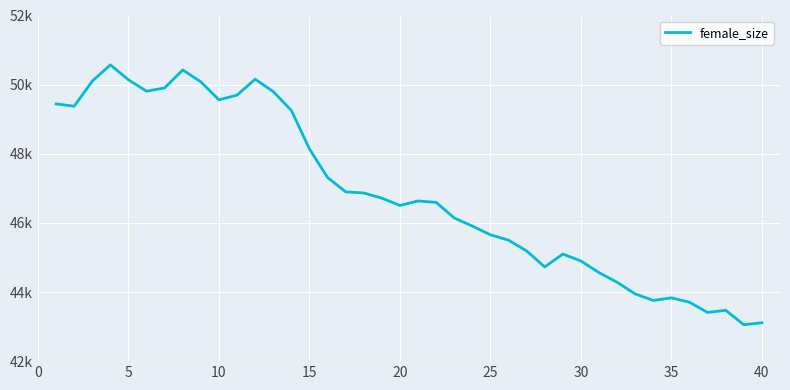

Reading left to right, transcribe all the data shown in this chart.

49442	49376	50101	50573	50139	49810	49905	50424	50080	49560	49697	50157	49799	49253	48139	47314	46898	46866	46715	46504	46634	46593	46143	45908	45655	45500	45188	44726	45098	44898	44561	44282	43944	43756	43832	43704	43408	43472	43054	43111